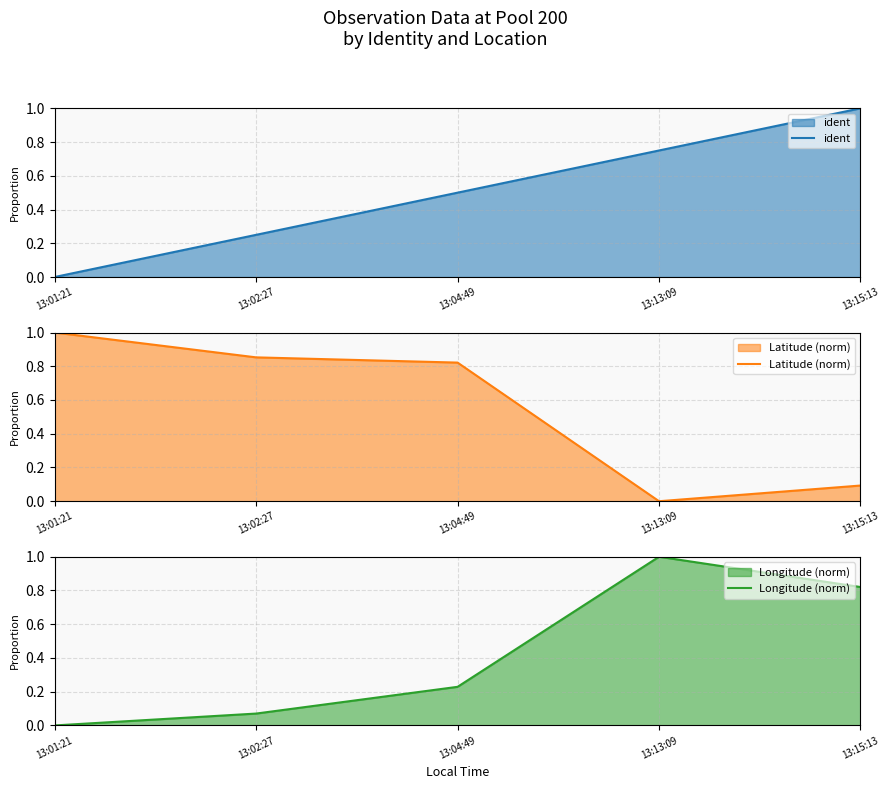

The value of Longitude (norm) at 13:15:13 is 0.8. True or false?

True